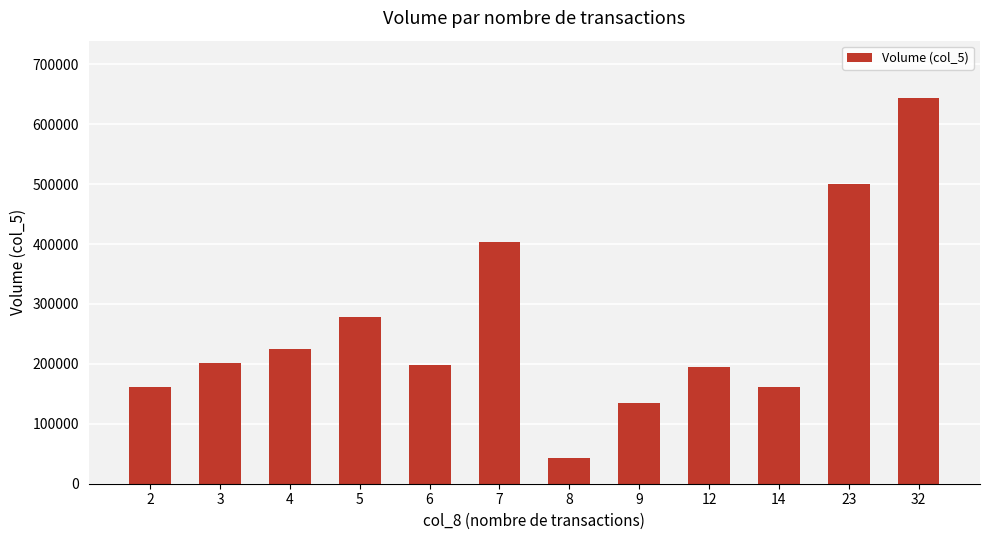

What is the sum of the values at 23 and 14?

661000